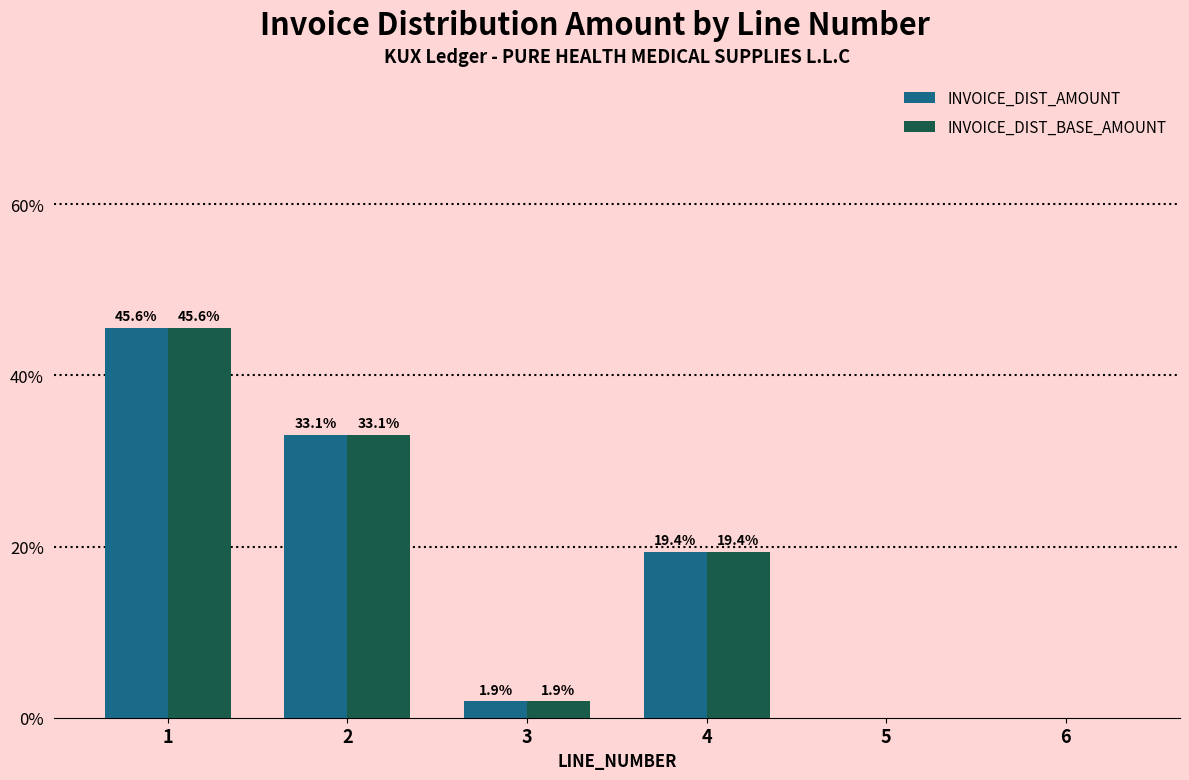

Does the chart contain stacked bars?

No